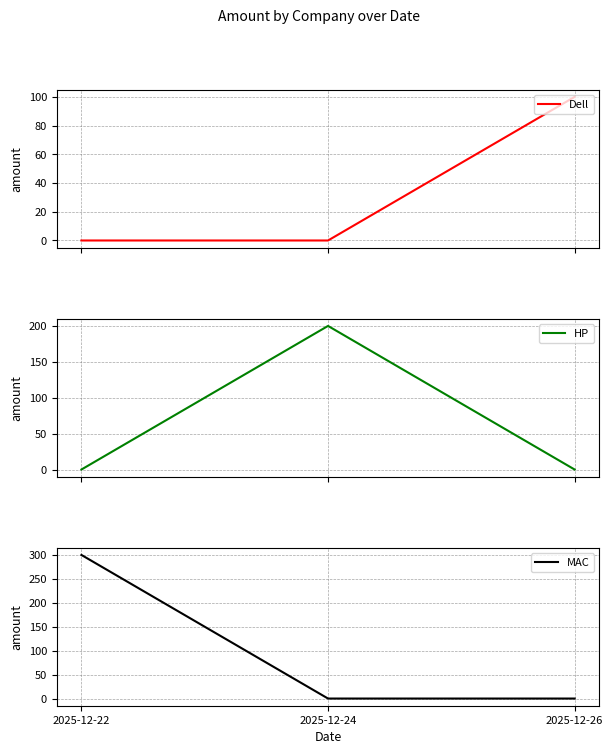

List the series in order of their overall mean, lowest first.

Dell, HP, MAC